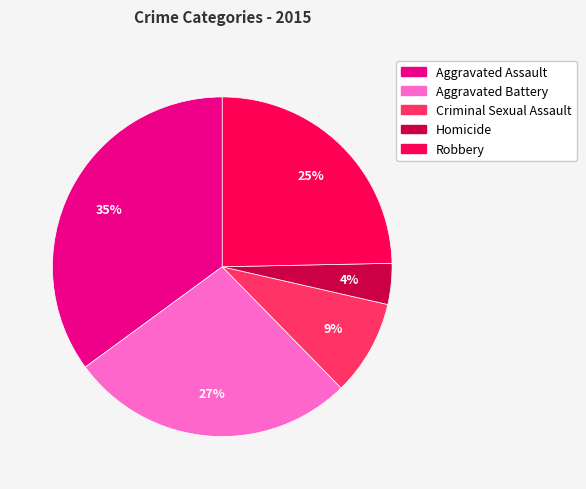

Which category has the smallest portion of the pie?

Homicide